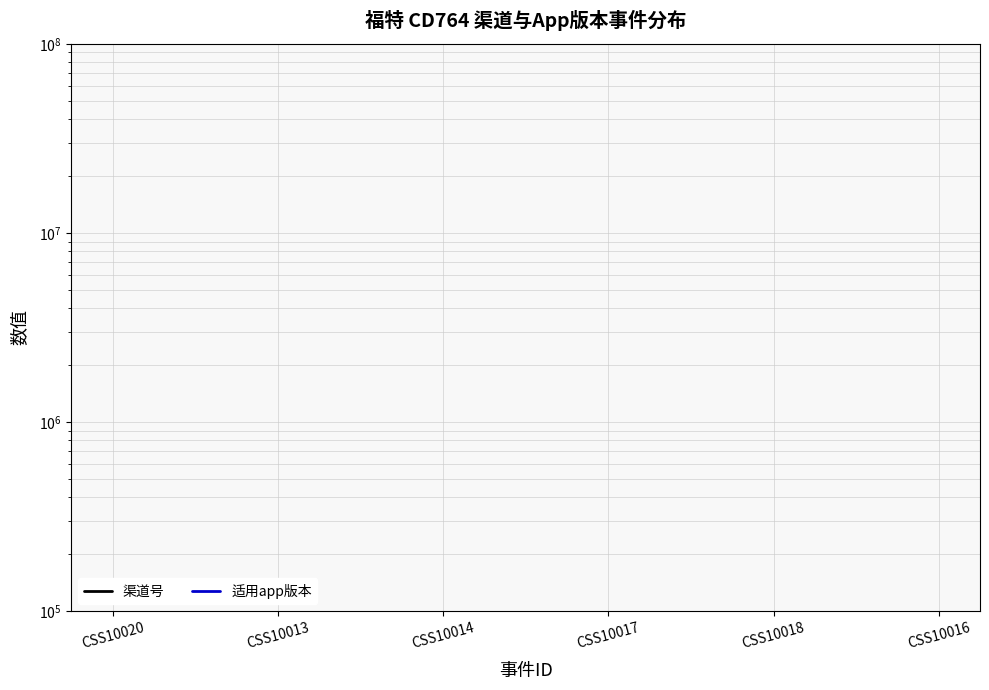

Which category has the highest value in the 适用app版本 series?

CSS10016